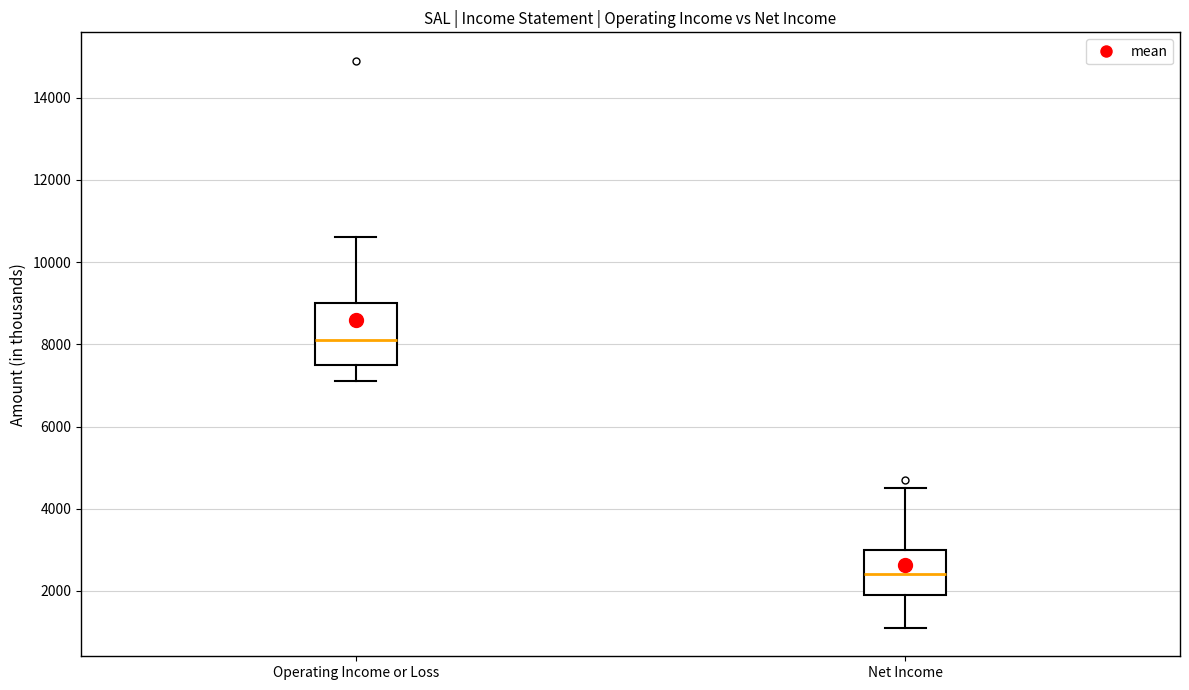

Comparing the boxes themselves (not the whiskers), which one is the tallest?

Operating Income or Loss